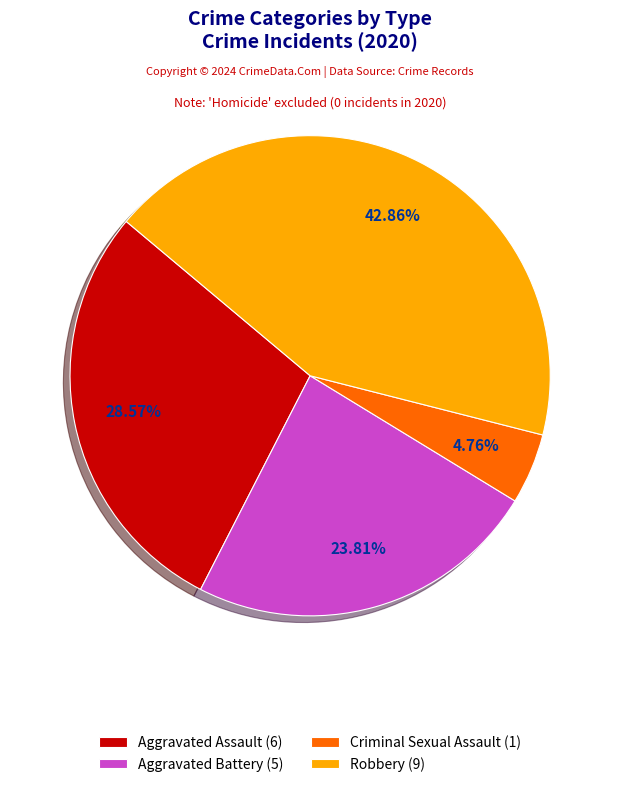

Does any single category account for the majority?

No